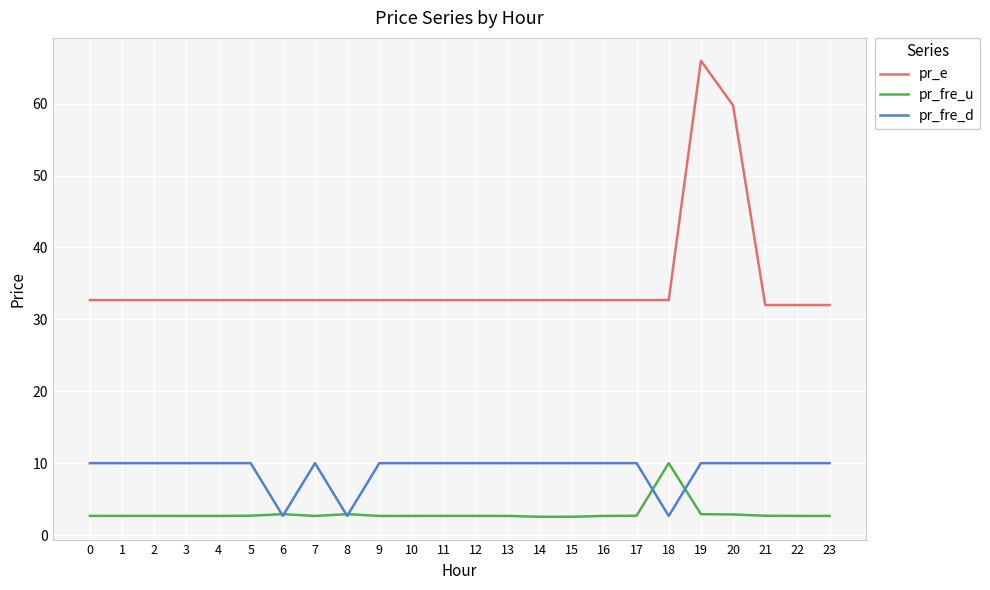

What is the difference between the highest and lowest values at 9?

30.0